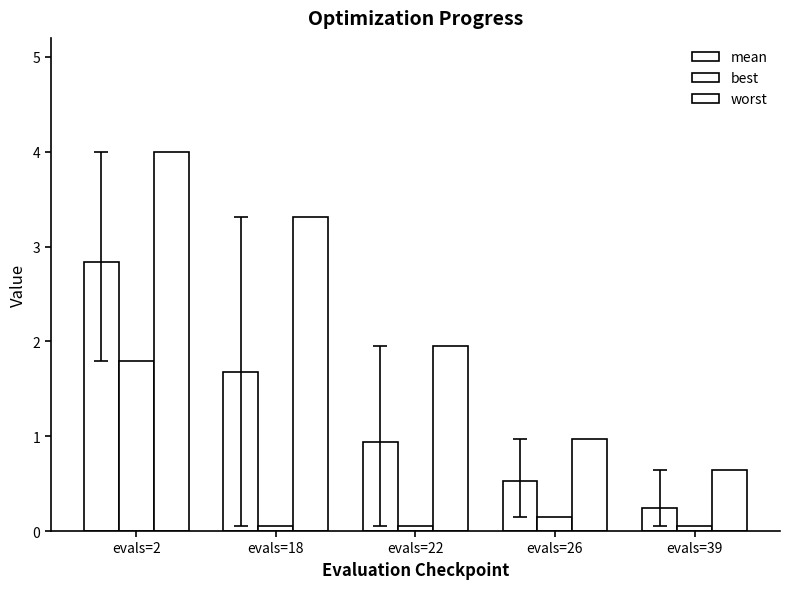

What is the value of the best bar at the 1st from the left?

1.8